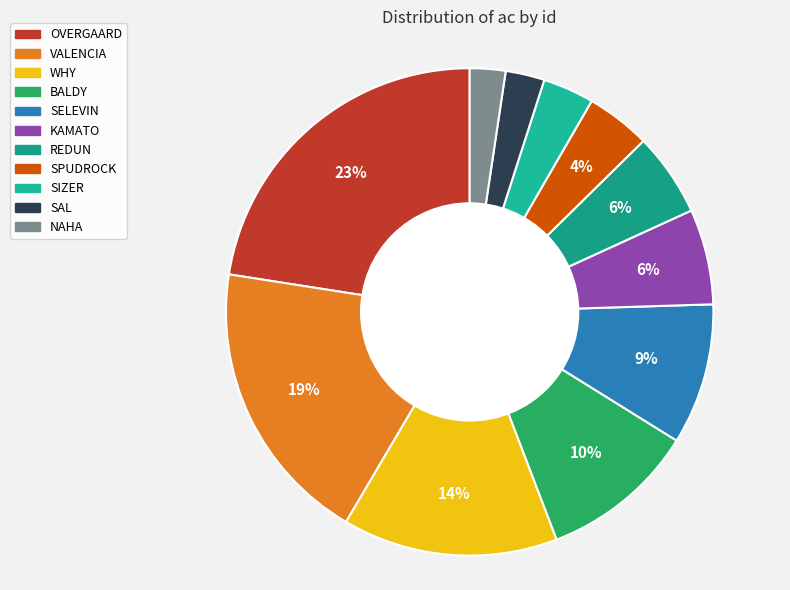

To the nearest percent, what portion does KAMATO represent?

6%